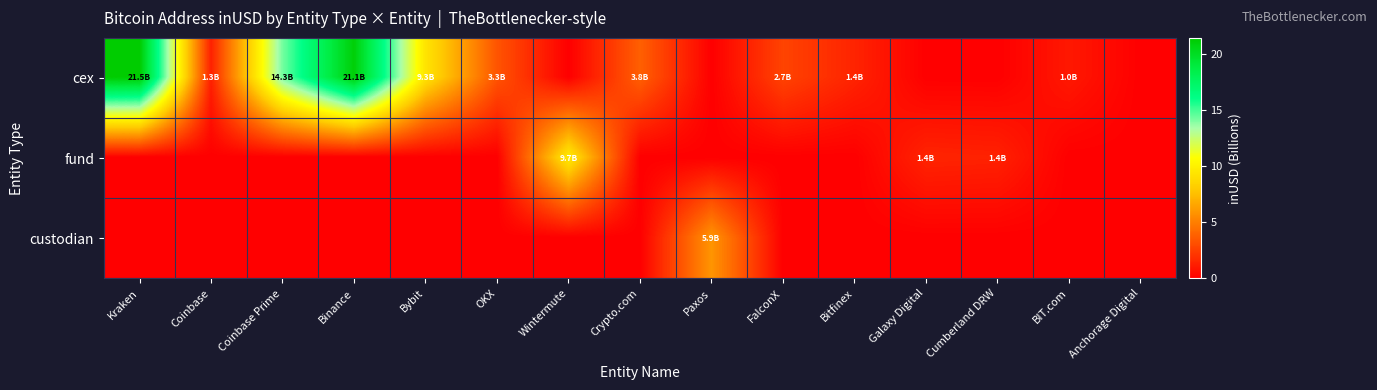

At how many categories does at least one series exceed 13?

3